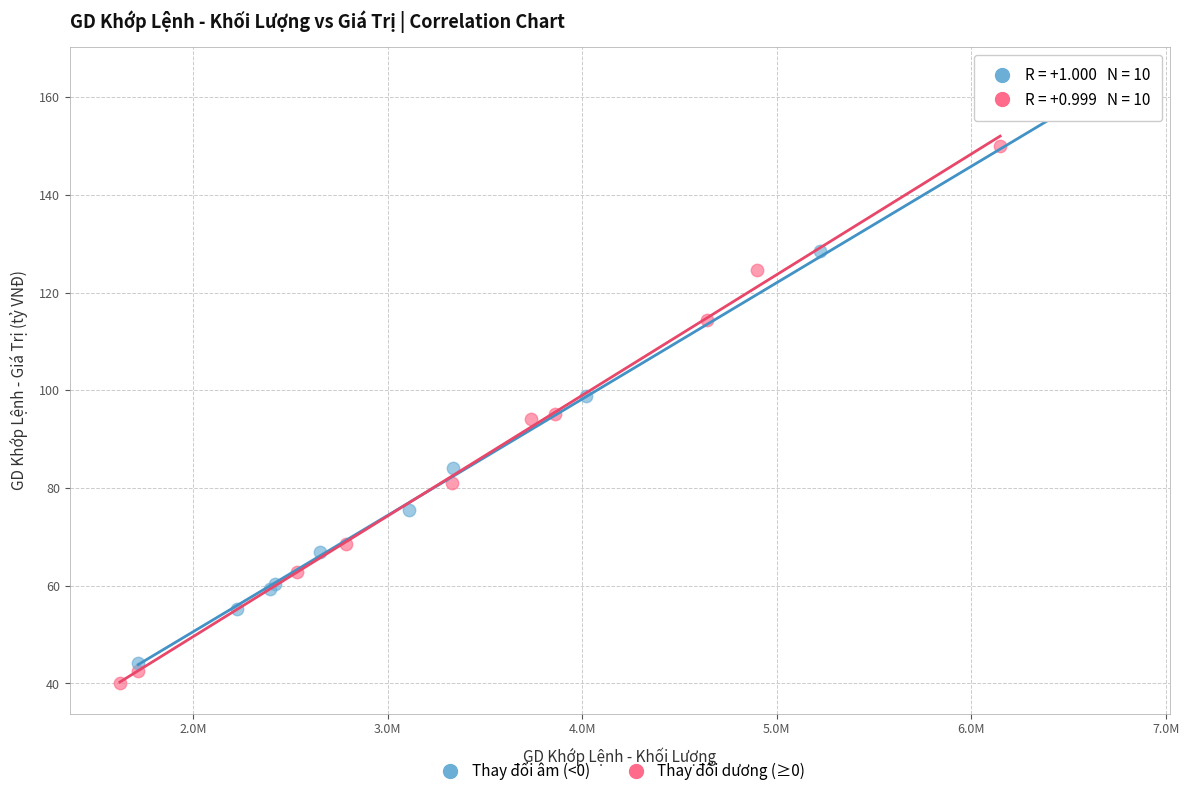

Which series has the largest Y range (max minus min)?

Thay đổi âm (<0)